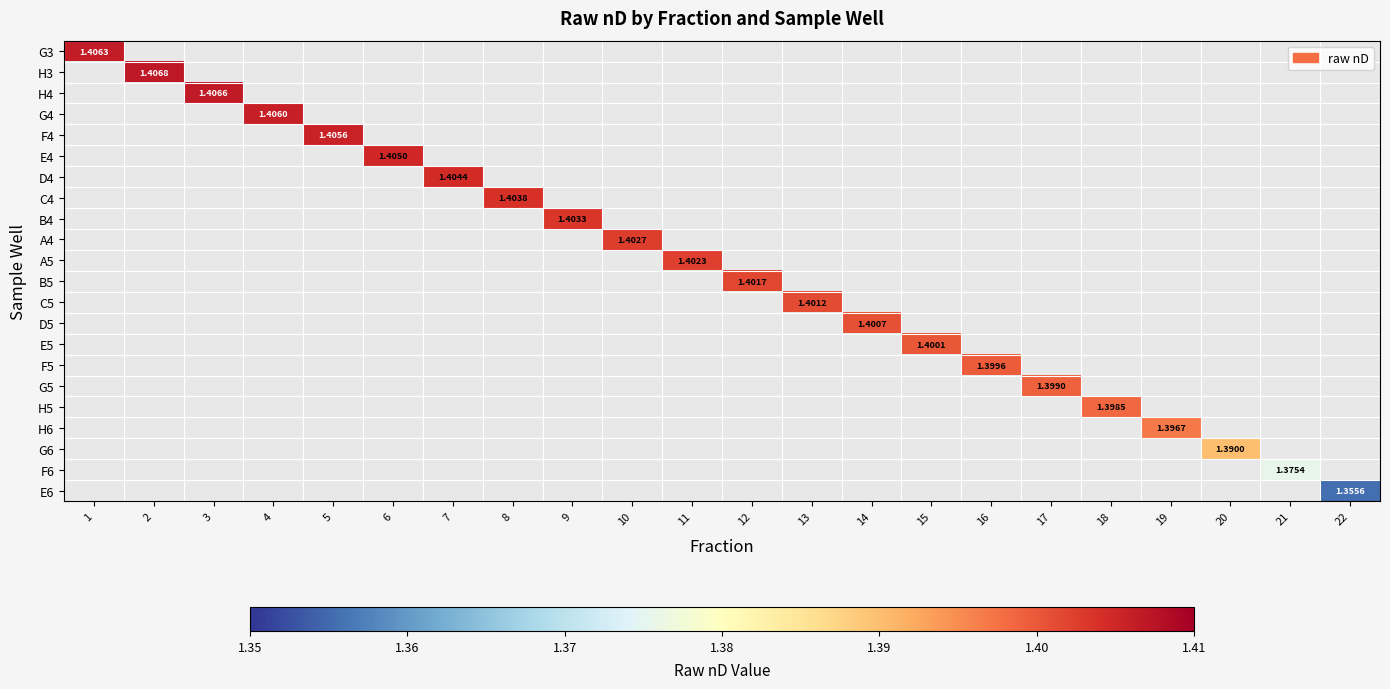

Is the value of E5 at 19 greater than the value of H3 at 2?

No